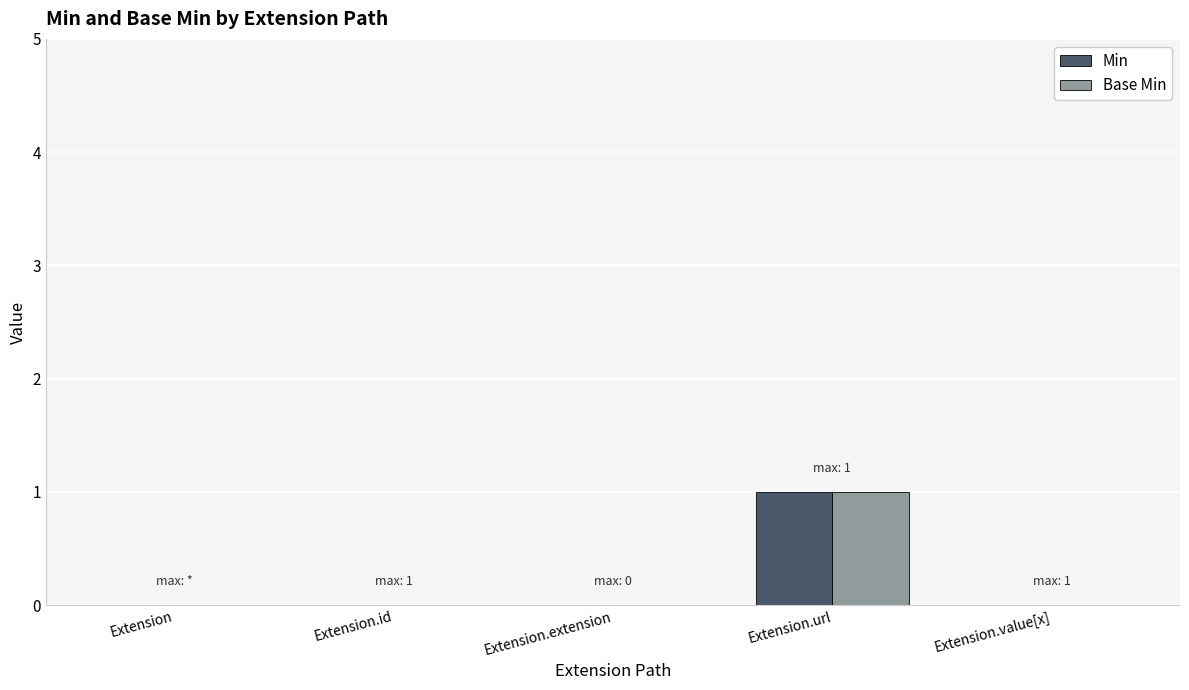

Reading left to right, transcribe all the data shown in this chart.

Min: Extension=0	Extension.id=0	Extension.extension=0	Extension.url=1	Extension.value[x]=0
Base Min: Extension=0	Extension.id=0	Extension.extension=0	Extension.url=1	Extension.value[x]=0